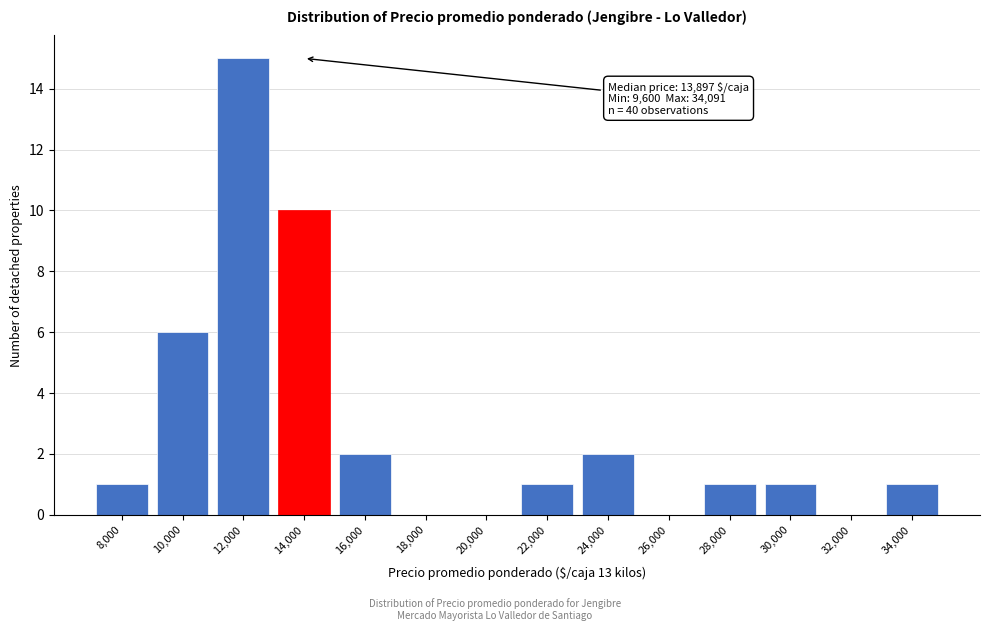

Reading left to right, list all the values displayed in this chart.

8,000=1	10,000=6	12,000=15	14,000=10	16,000=2	18,000=0	20,000=0	22,000=1	24,000=2	26,000=0	28,000=1	30,000=1	32,000=0	34,000=1